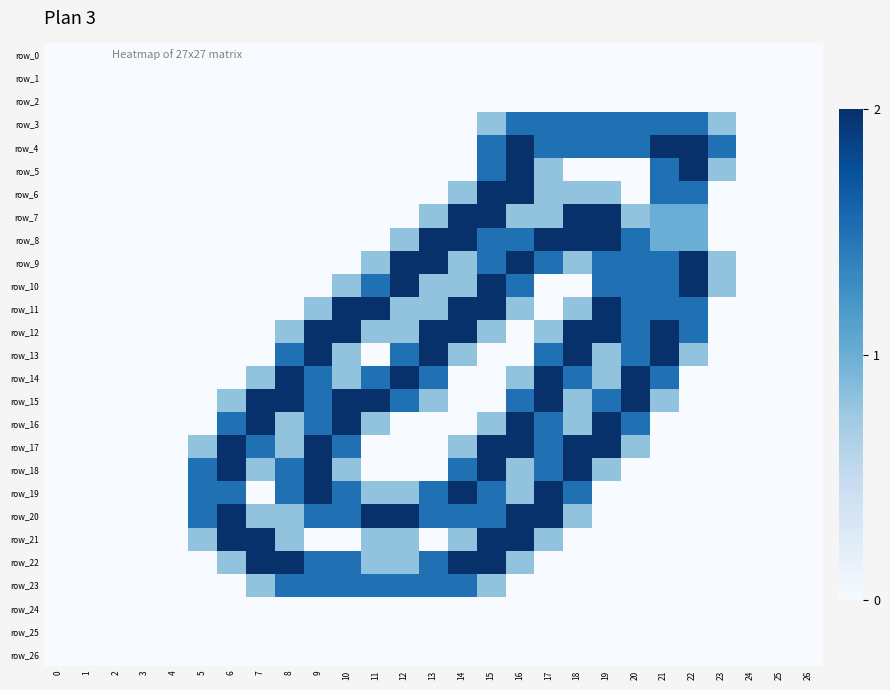

Is the value of row_14 at 18 greater than the value of row_0 at 4?

Yes